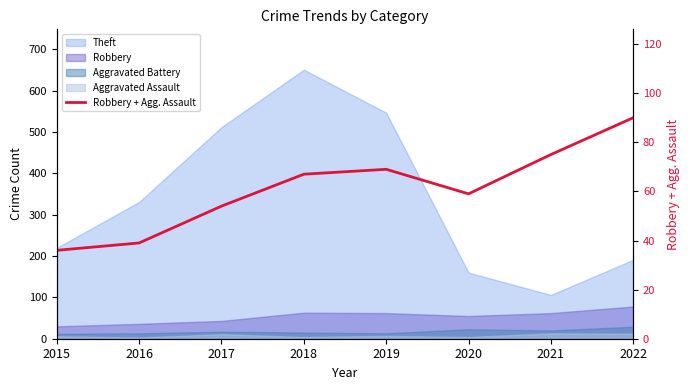

What value does the data have at 2020?

59